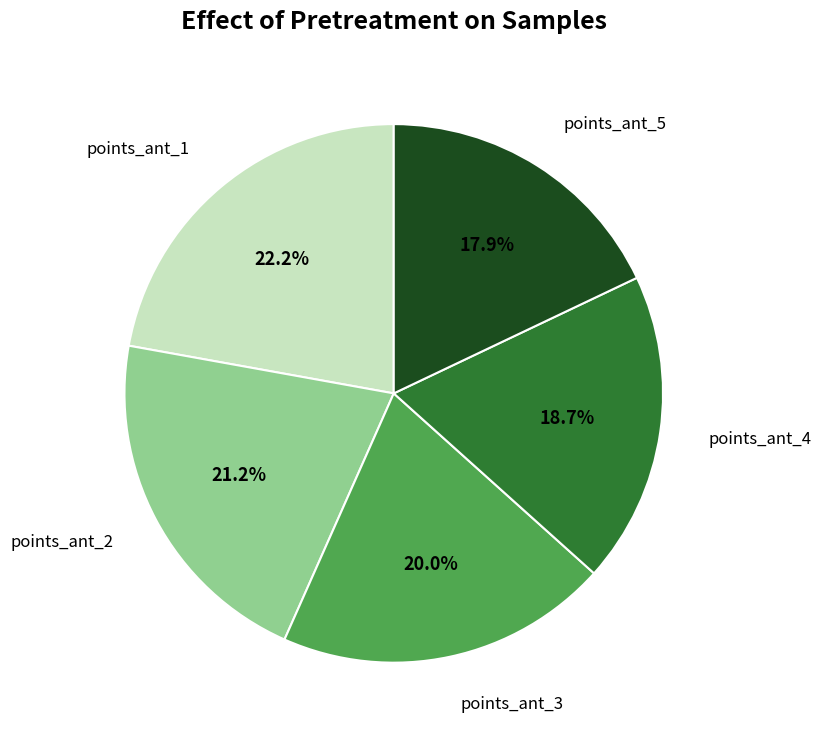

Does any single category account for the majority?

No